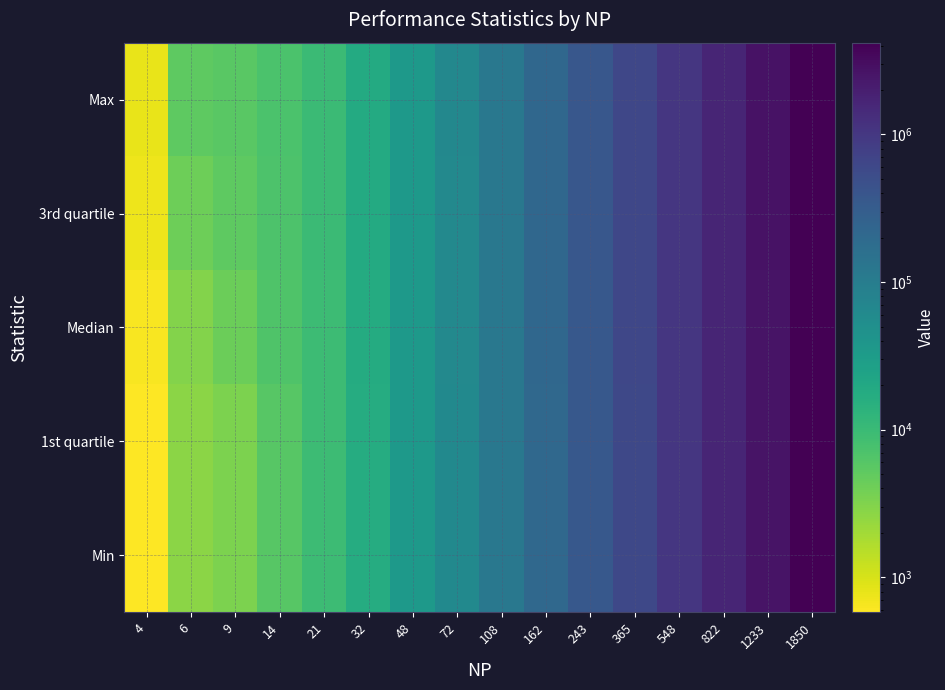

At which category does the chart reach its minimum across all series?

4